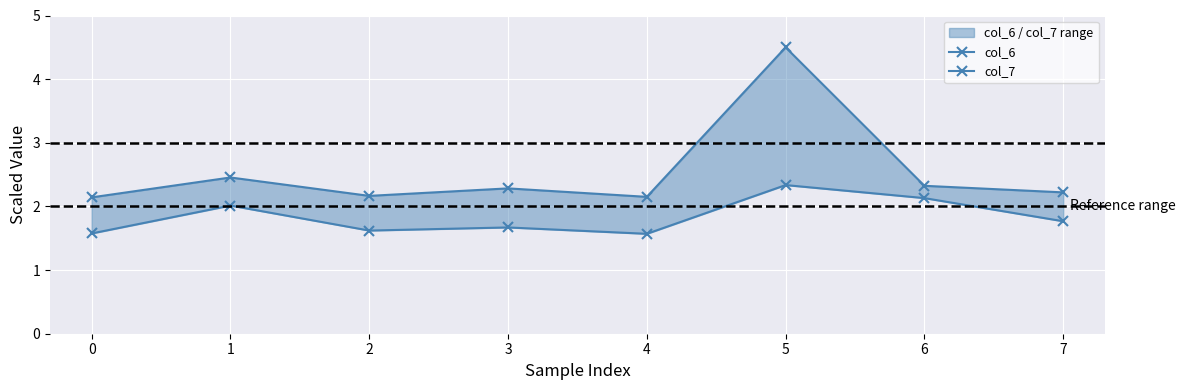

How many interior local peaks does the col_6 series have?

3